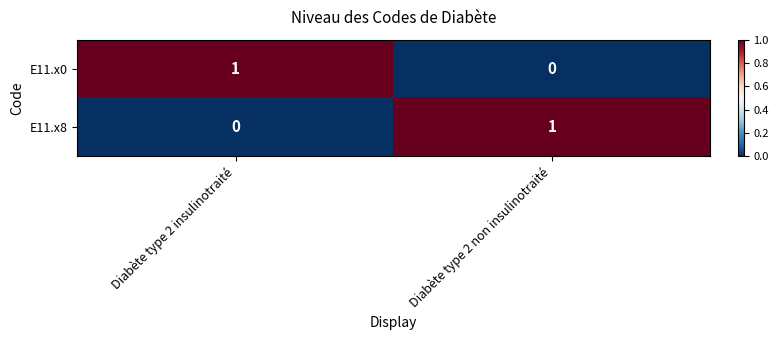

Which category has the lowest value in the E11.x8 series?

Diabète type 2 insulinotraité